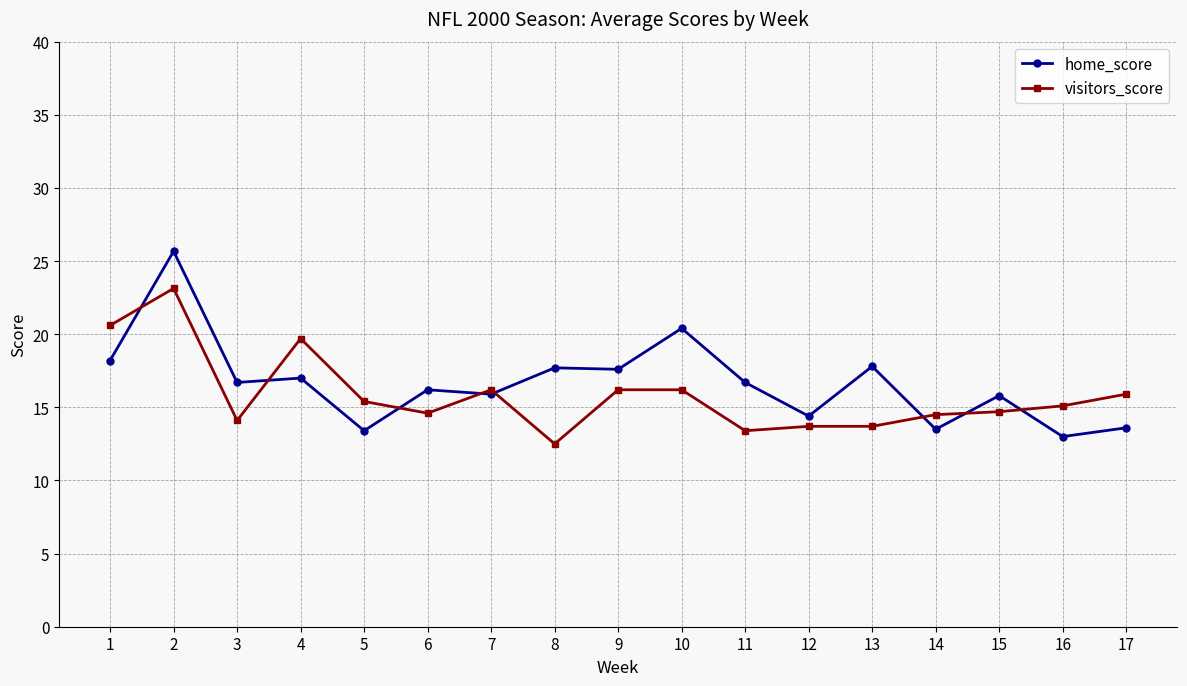

Which series ends up on top after the final intersection of visitors_score and home_score?

visitors_score